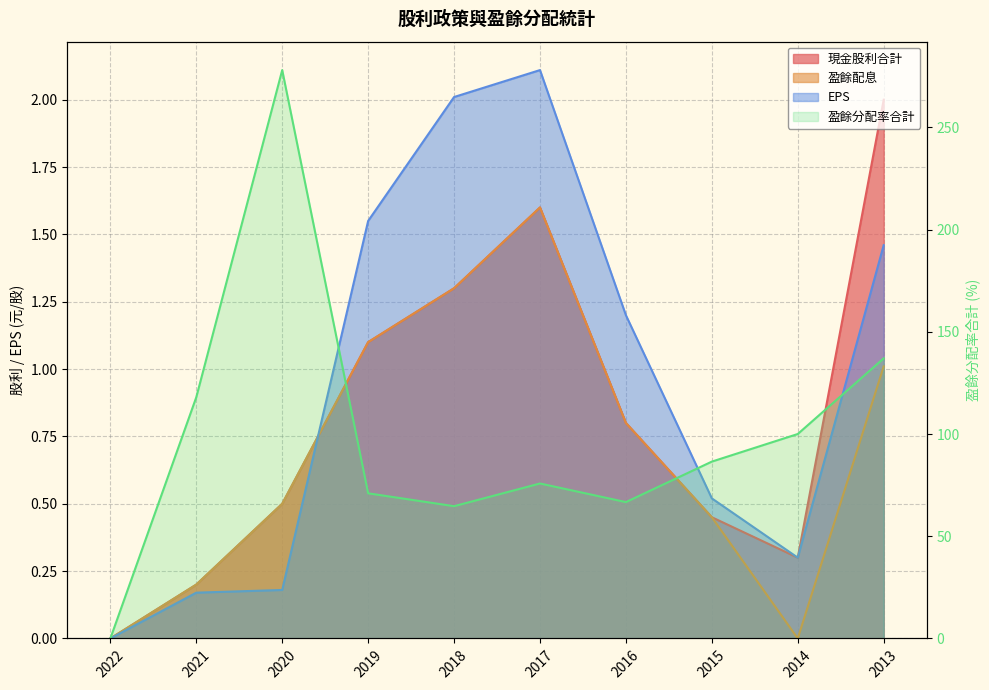

The value of 盈餘分配率合計 at 2013 is 137.0. True or false?

True